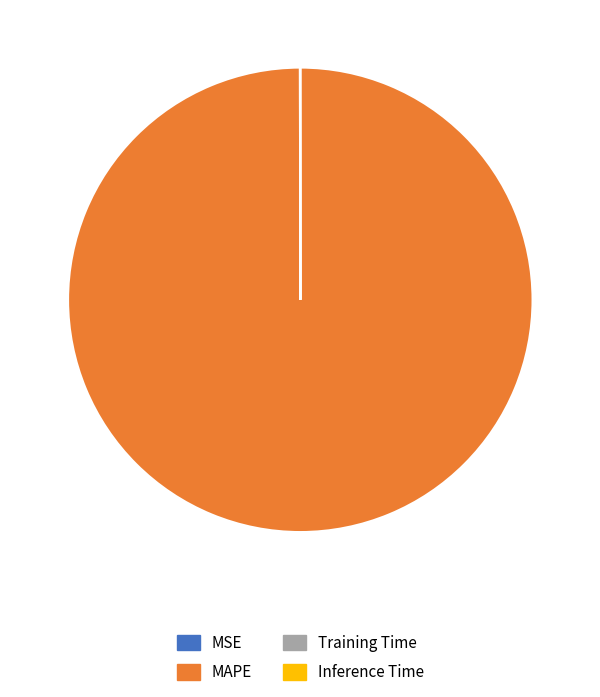

Which category has the biggest portion of the pie?

MAPE